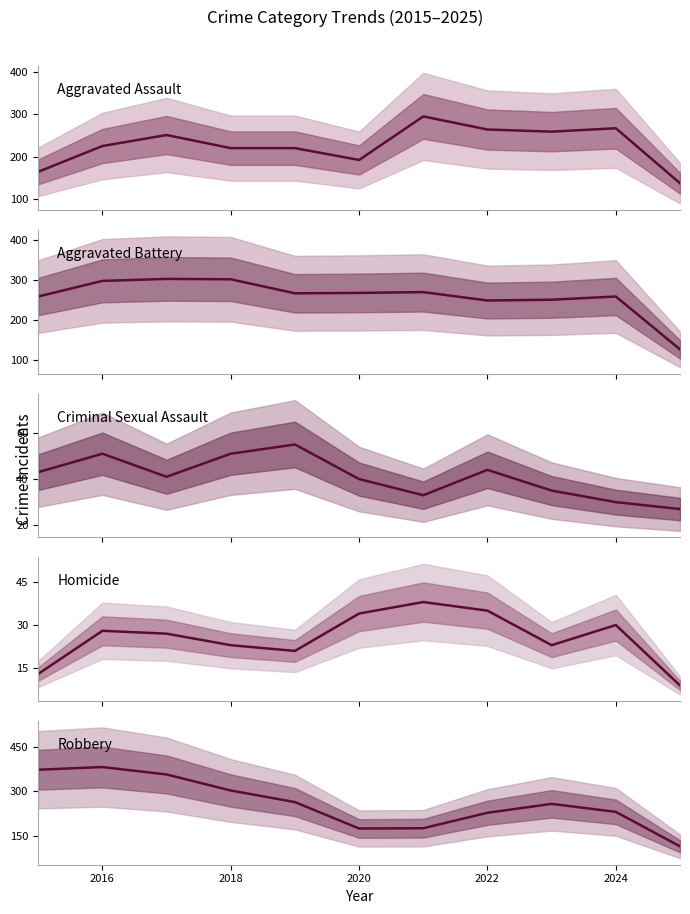

How many series are shown in this chart?

5